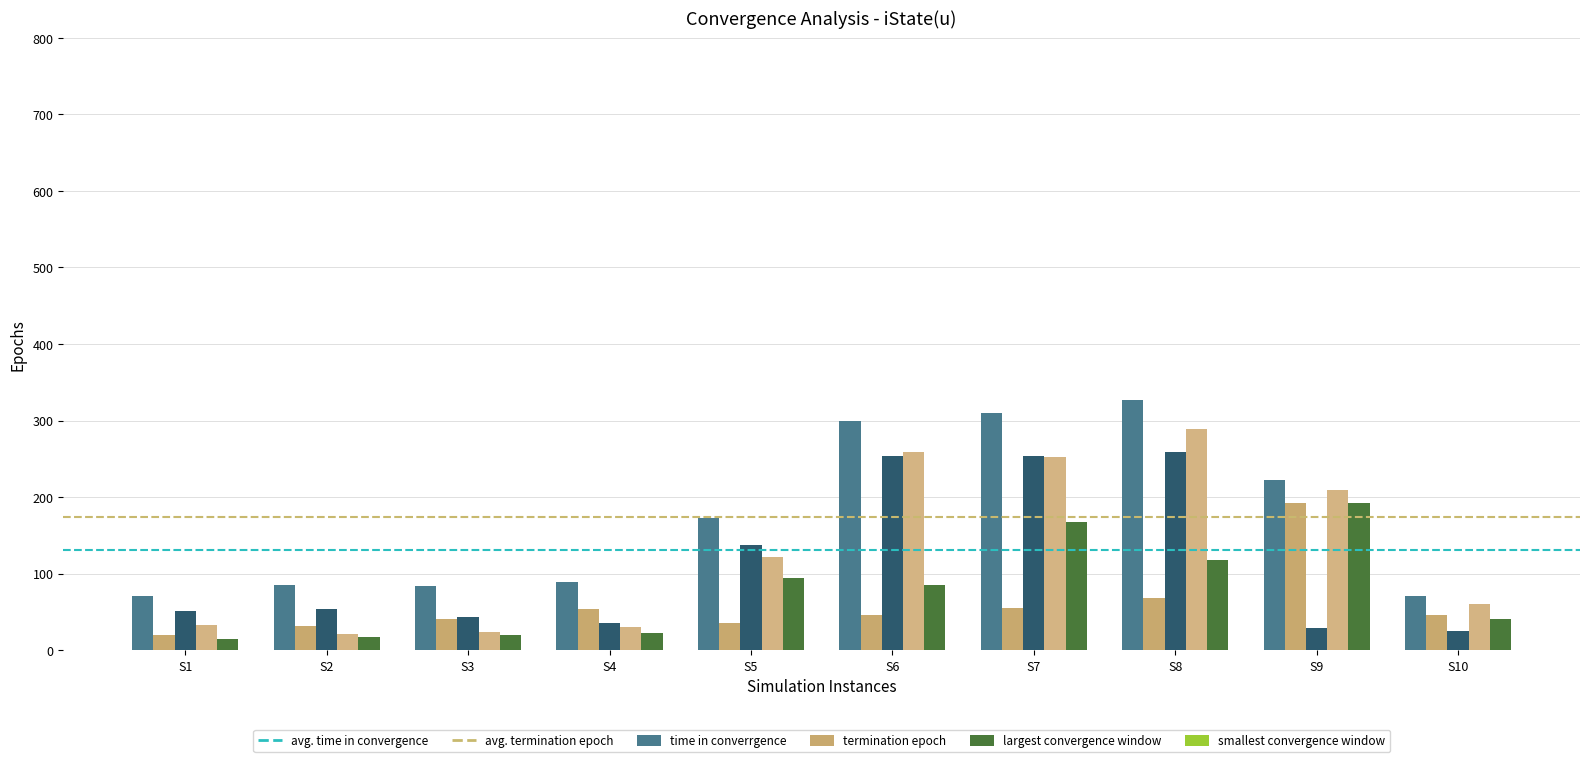

What is the greatest value displayed?

327.2